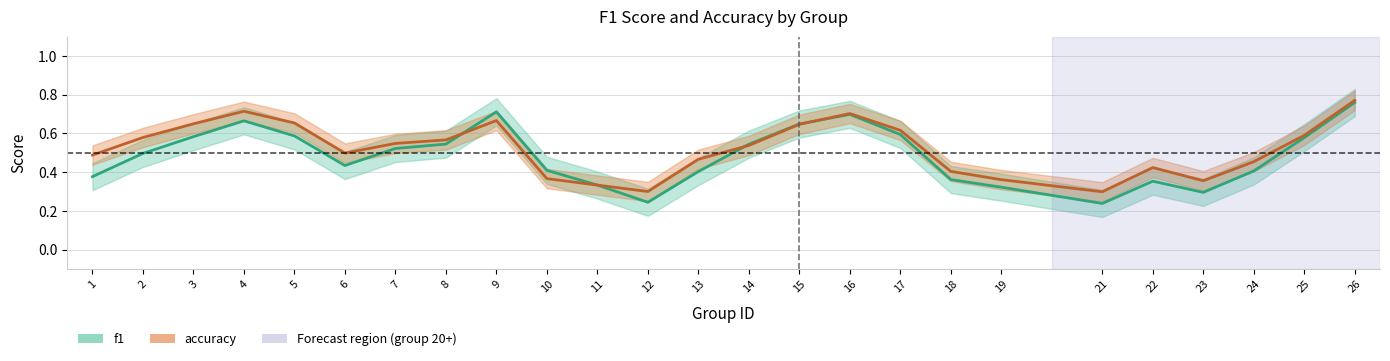

What is the value of the f1 point at the 18th from the left?

0.4